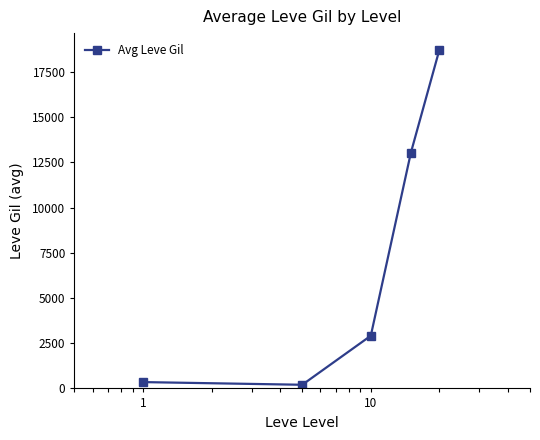

How many lines are shown in the chart?

1